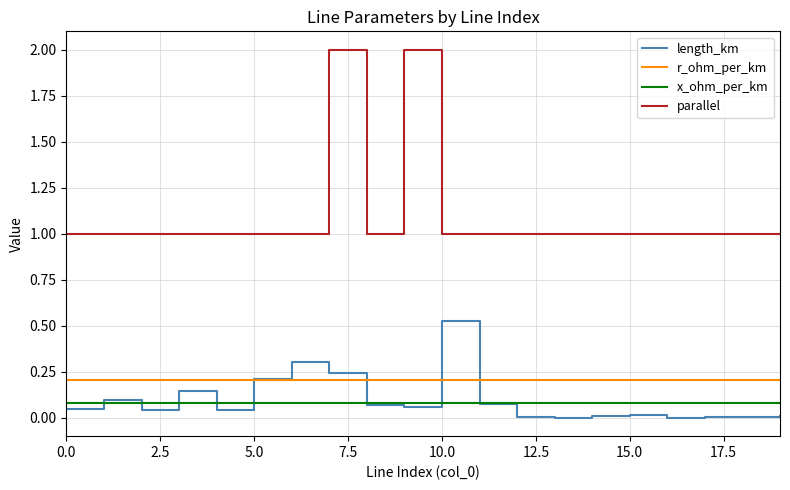

Which series has the largest total across all categories?

parallel